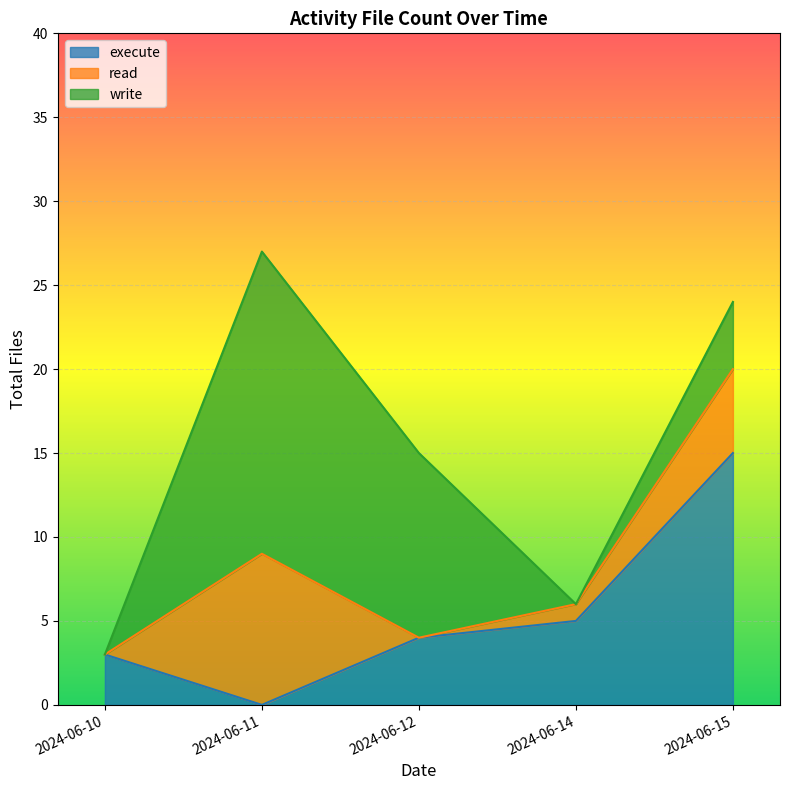

Where is the first local minimum for execute?

2024-06-11